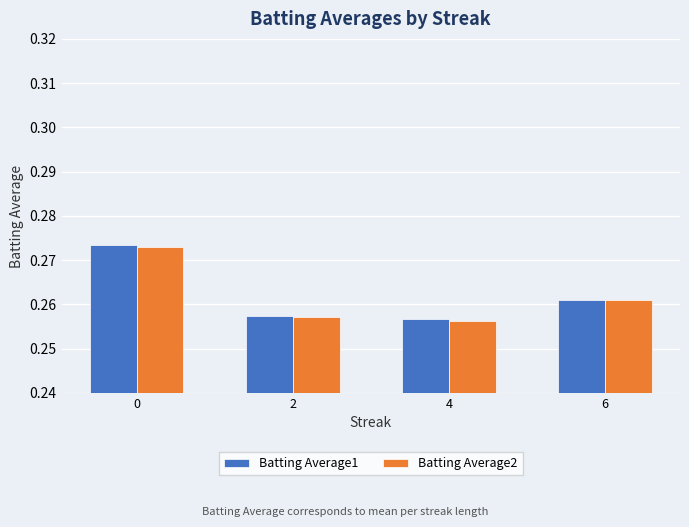

How many bars are there in each group?

2